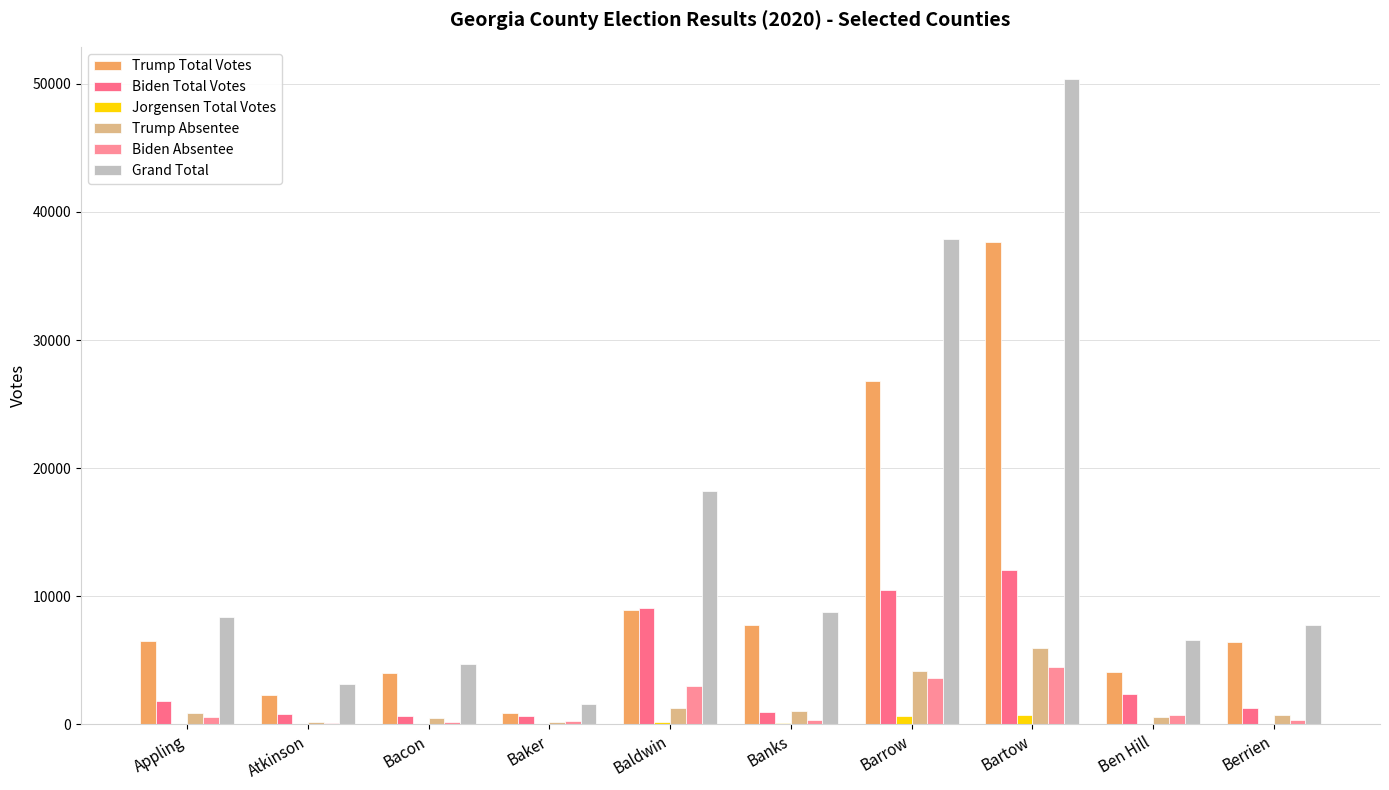

Are the bars grouped side by side (vs. stacked)?

Yes